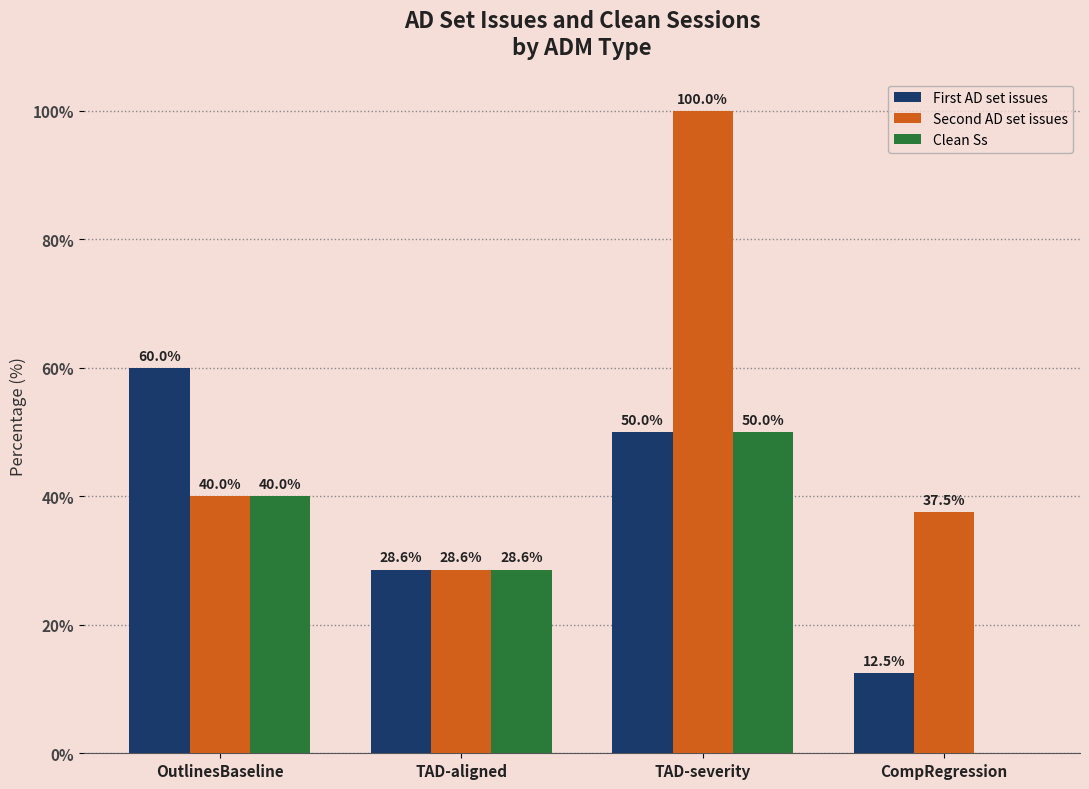

What is the maximum value shown in the chart?

100.0